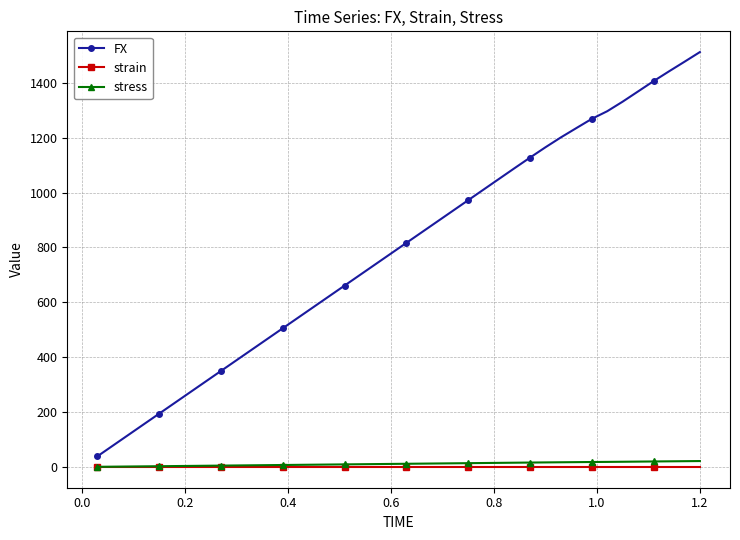

Which series has the widest spread of values?

FX